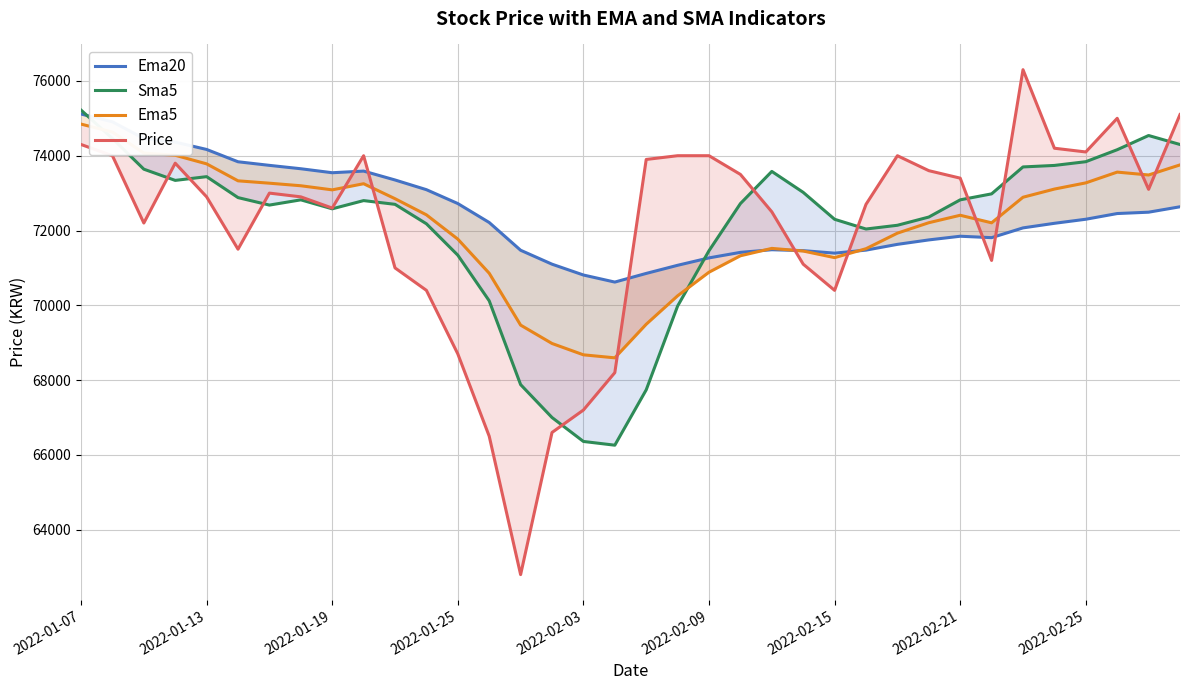

What is the label of the 36th point from the right?

2022-01-07